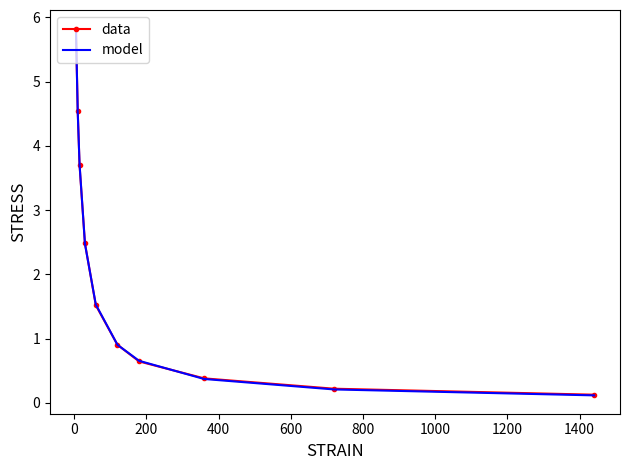

How many values in the model series are below 1?

5